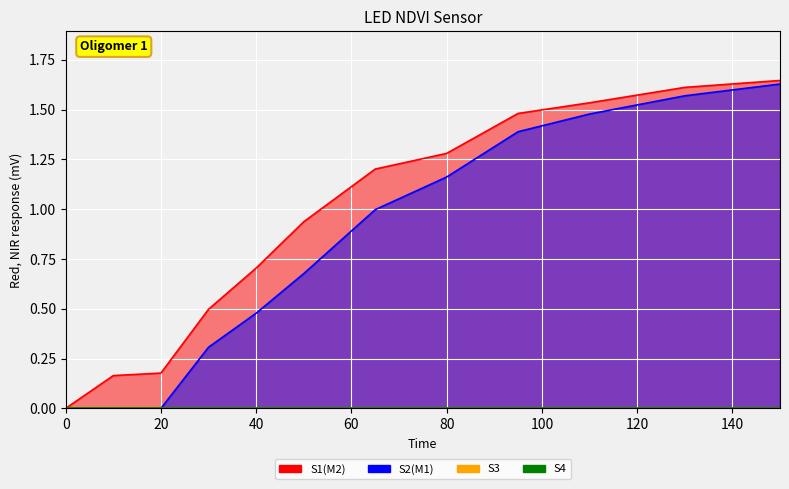

At which category does the chart reach its peak across all series?

150